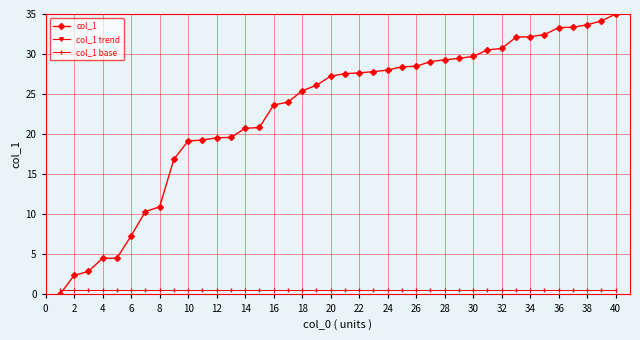

How many data points in col_1 are less than 27?

19